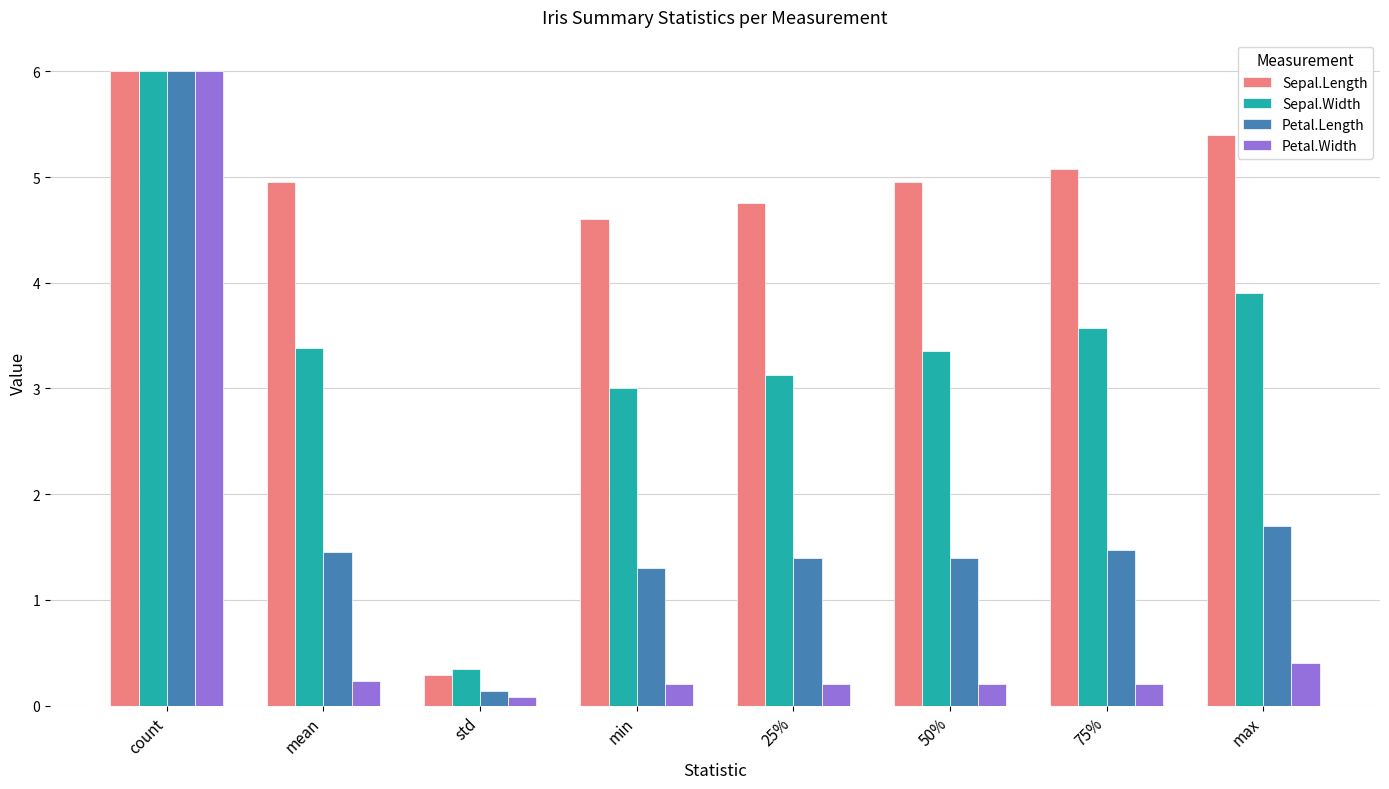

Which series has the largest total across all categories?

Sepal.Length